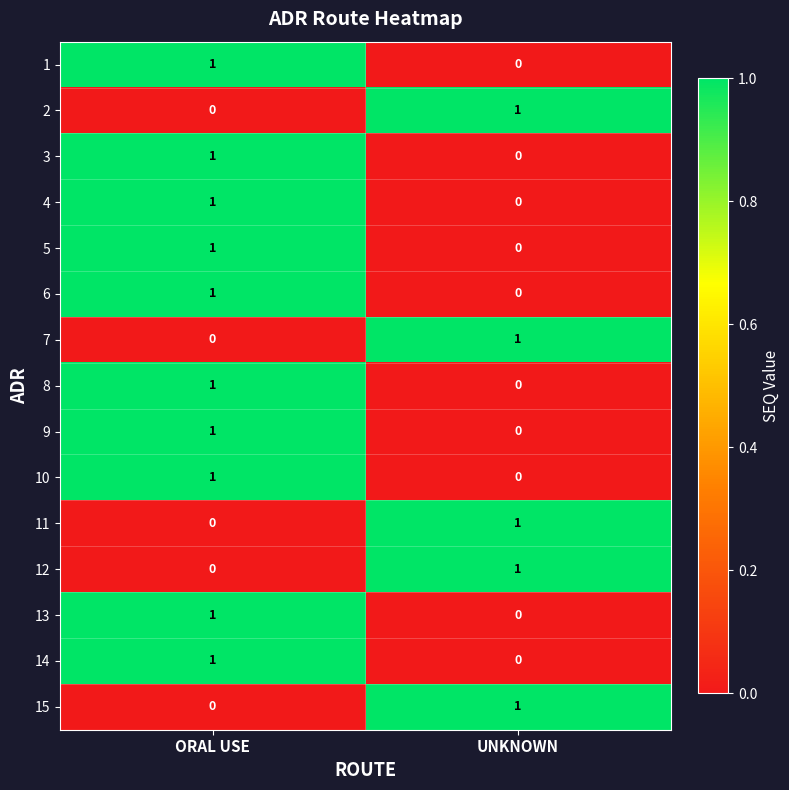

Which category has the highest value in the 10 series?

ORAL USE